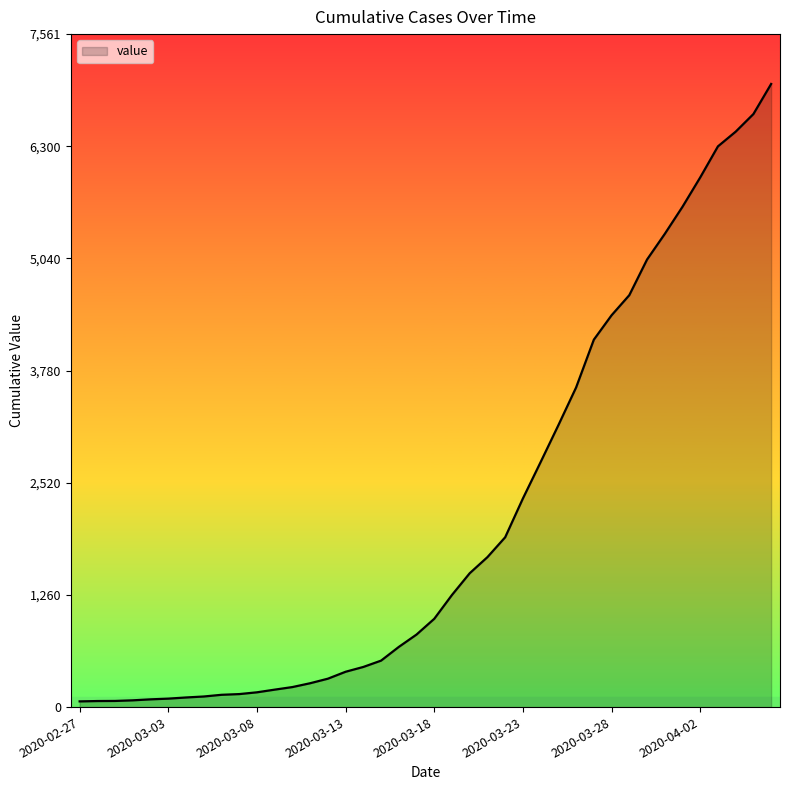

What is the difference between the maximum and minimum values?

6937